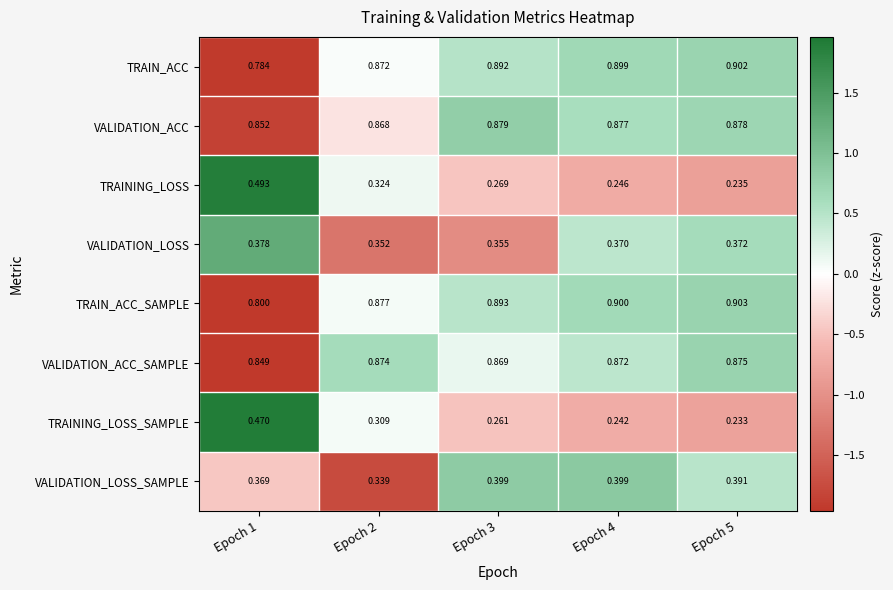

Which series changed the most between Epoch 2 and Epoch 4?

TRAINING_LOSS